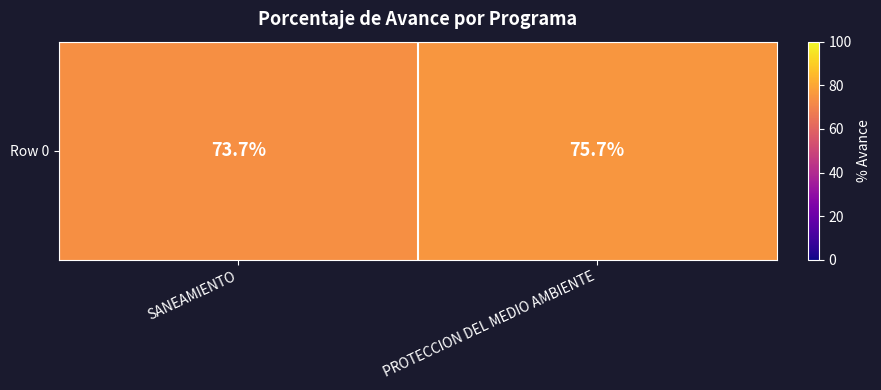

Reading left to right, extract all data points from this chart.

73.7	75.7